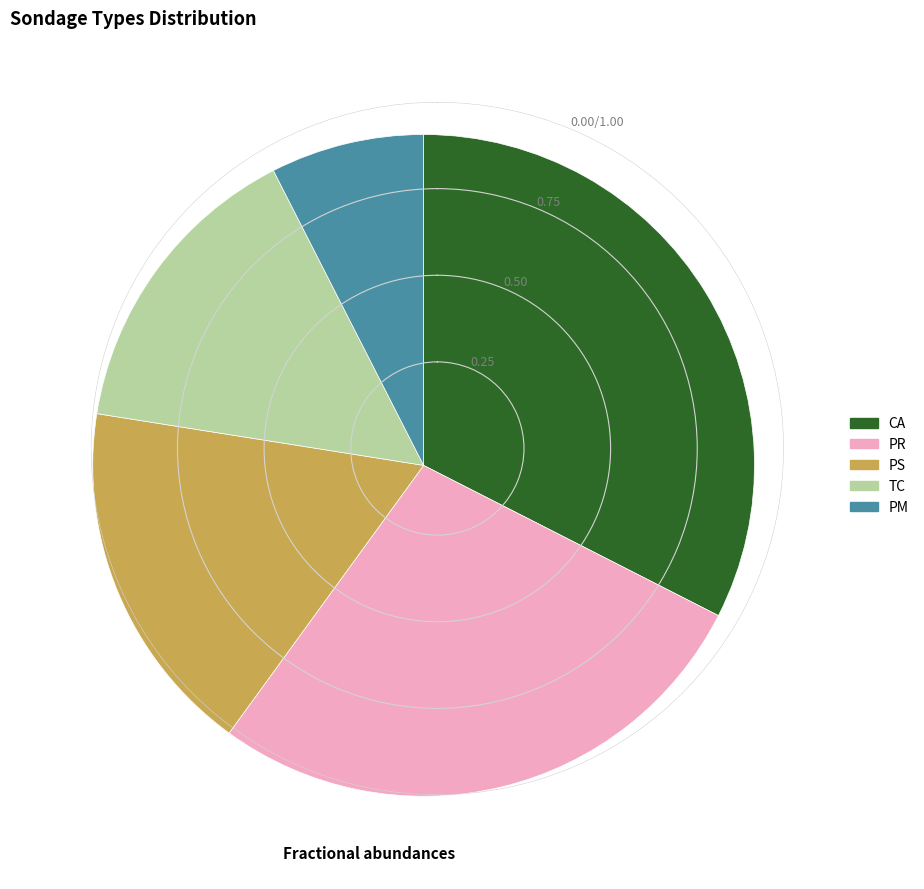

Is the sum of CA and TC greater than half?

No